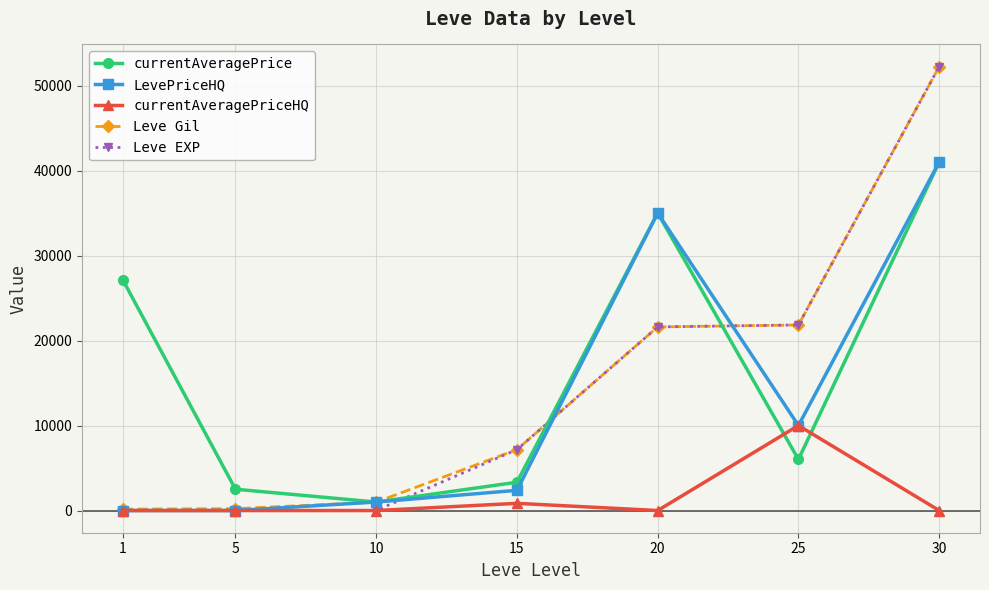

The value of currentAveragePriceHQ at 30 is 6512. True or false?

False